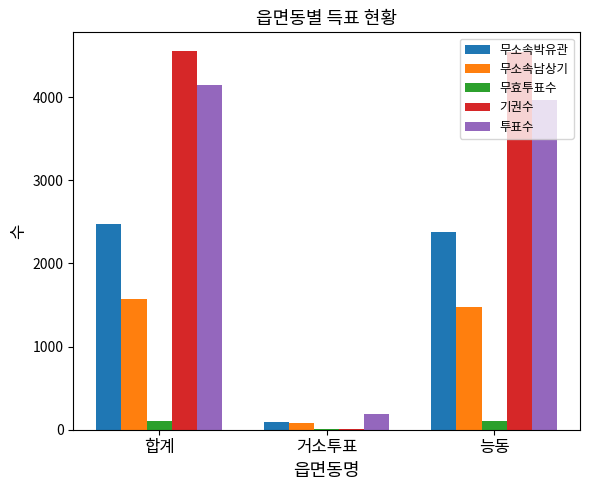

Where is 투표수 nearest to the value 2169?

능동